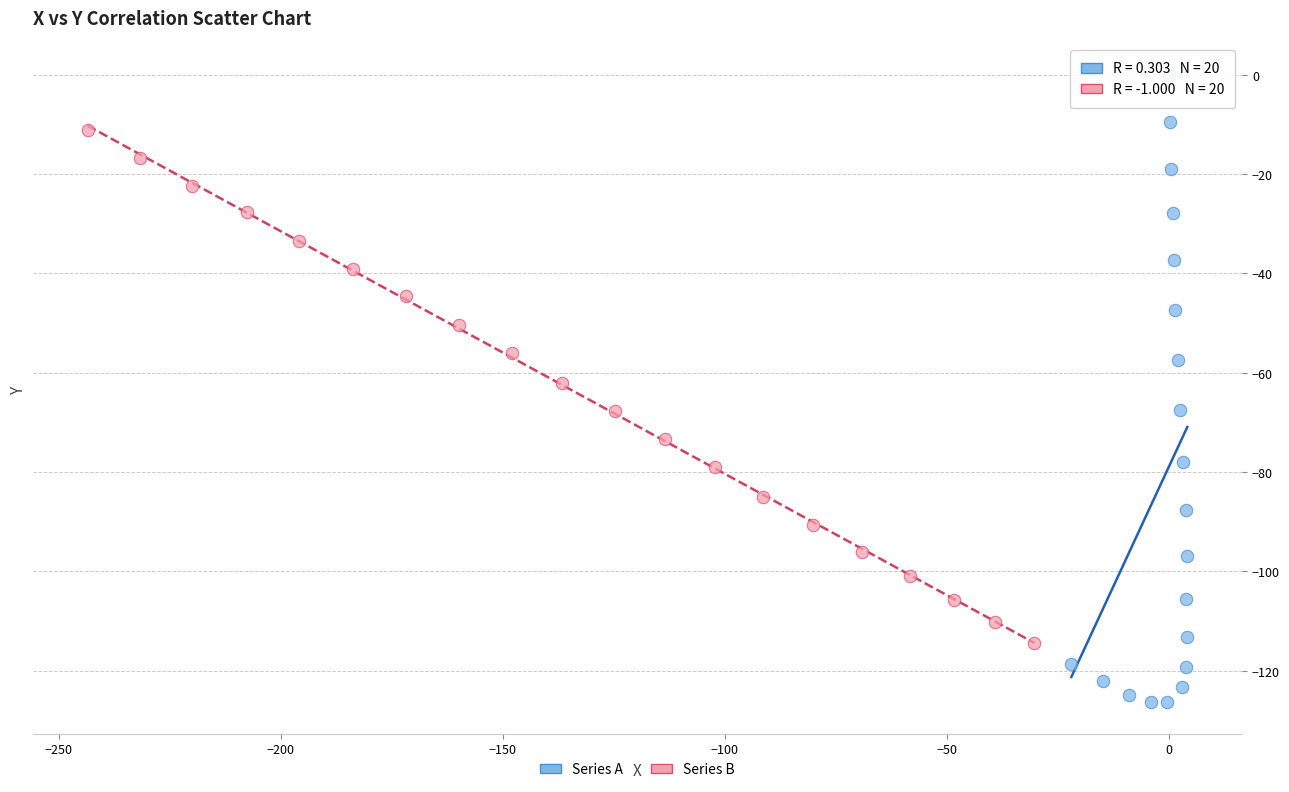

Which series has the largest Y range (max minus min)?

Series A